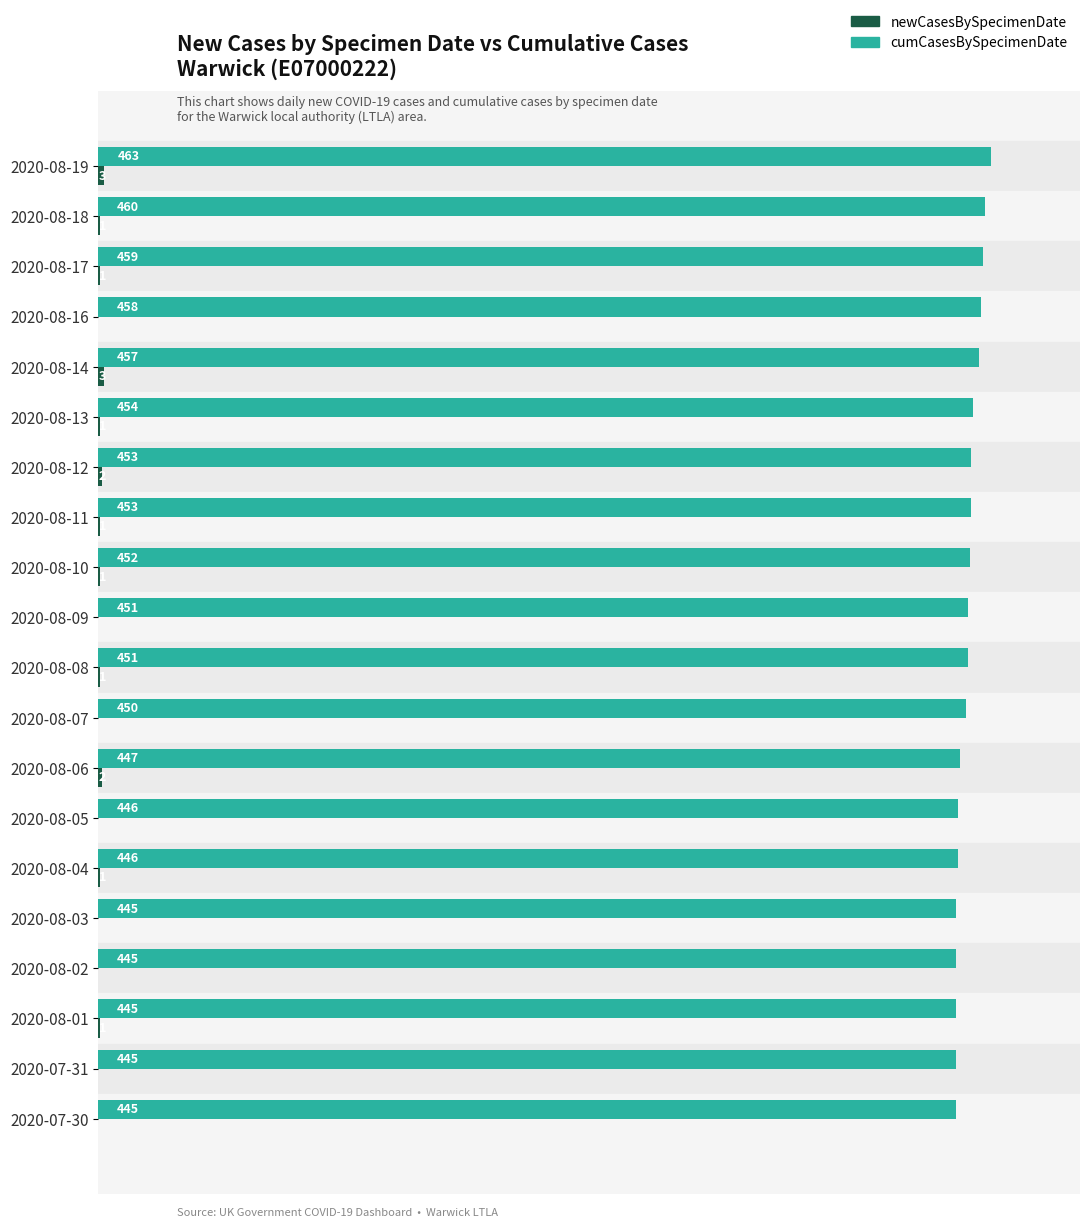

Where is cumCasesBySpecimenDate nearest to the value 454?

2020-08-13